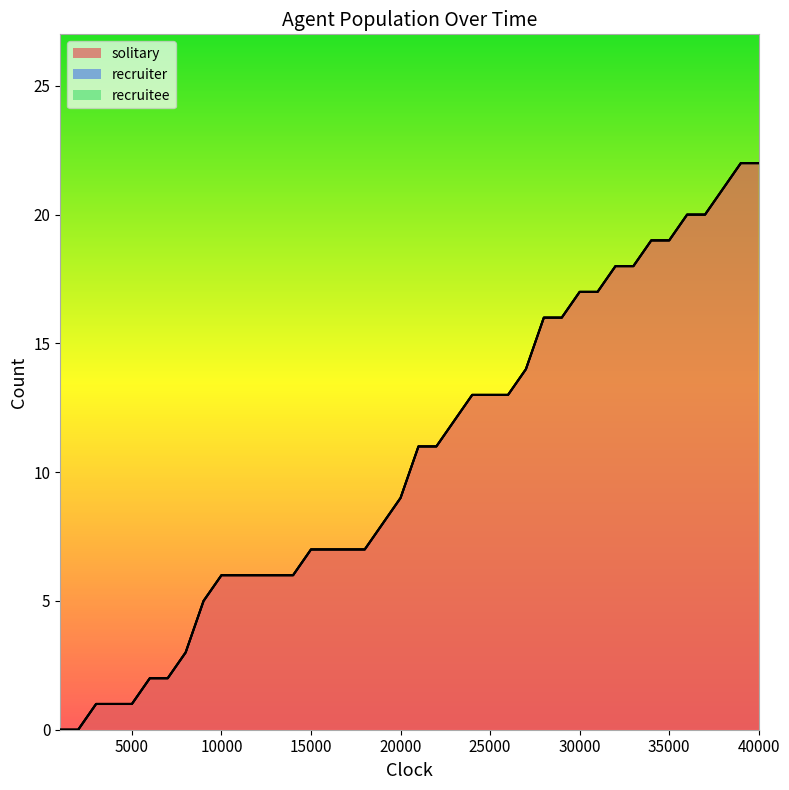

Reading left to right, what are all the values shown in this chart?

solitary: 1000=0	2000=0	3000=1	4000=1	5000=1	6000=2	7000=2	8000=3	9000=5	10000=6	11000=6	12000=6	13000=6	14000=6	15000=7	16000=7	17000=7	18000=7	19000=8	20000=9	21000=11	22000=11	23000=12	24000=13	25000=13	26000=13	27000=14	28000=16	29000=16	30000=17	31000=17	32000=18	33000=18	34000=19	35000=19	36000=20	37000=20	38000=21	39000=22	40000=22
recruiter: 1000=0	2000=0	3000=0	4000=0	5000=0	6000=0	7000=0	8000=0	9000=0	10000=0	11000=0	12000=0	13000=0	14000=0	15000=0	16000=0	17000=0	18000=0	19000=0	20000=0	21000=0	22000=0	23000=0	24000=0	25000=0	26000=0	27000=0	28000=0	29000=0	30000=0	31000=0	32000=0	33000=0	34000=0	35000=0	36000=0	37000=0	38000=0	39000=0	40000=0
recruitee: 1000=0	2000=0	3000=0	4000=0	5000=0	6000=0	7000=0	8000=0	9000=0	10000=0	11000=0	12000=0	13000=0	14000=0	15000=0	16000=0	17000=0	18000=0	19000=0	20000=0	21000=0	22000=0	23000=0	24000=0	25000=0	26000=0	27000=0	28000=0	29000=0	30000=0	31000=0	32000=0	33000=0	34000=0	35000=0	36000=0	37000=0	38000=0	39000=0	40000=0